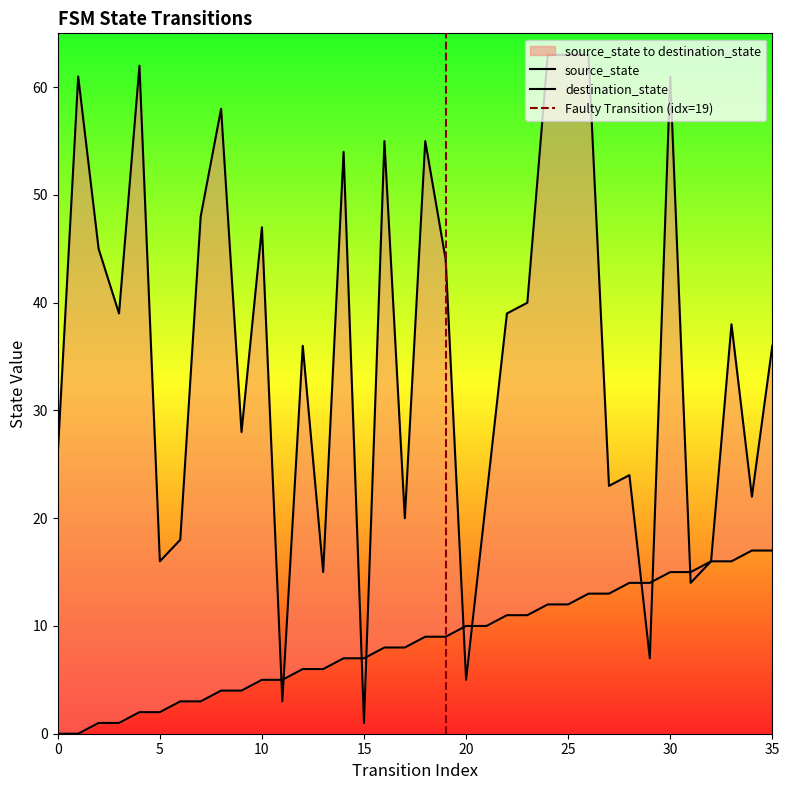

At which label does source_state reach its peak?

34